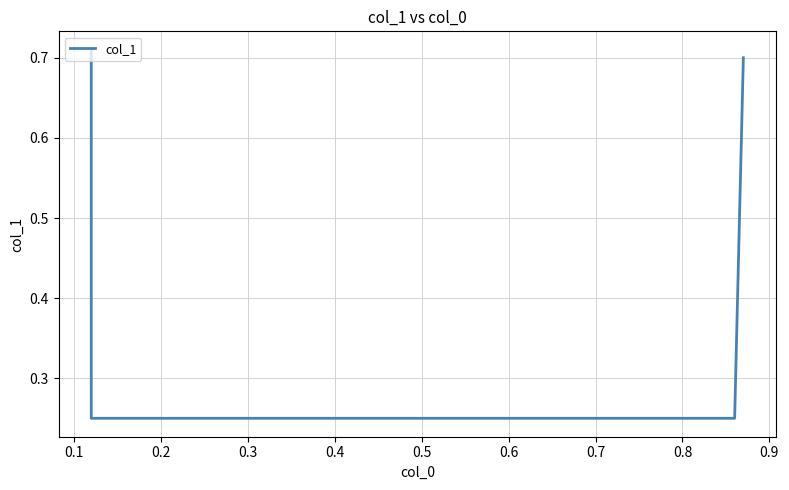

Reading left to right, transcribe all the data shown in this chart.

0.7	0.2	0.2	0.7